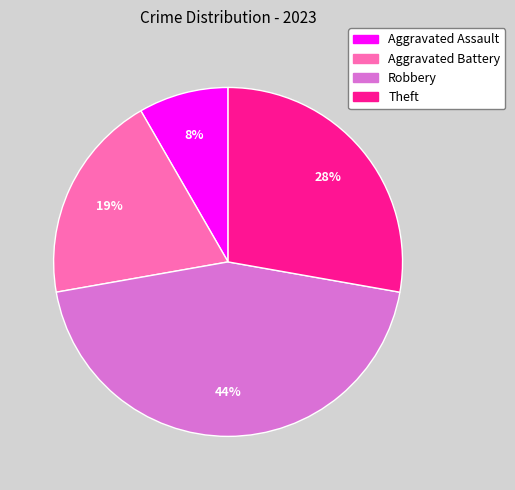

What is the largest slice in the pie chart?

Robbery